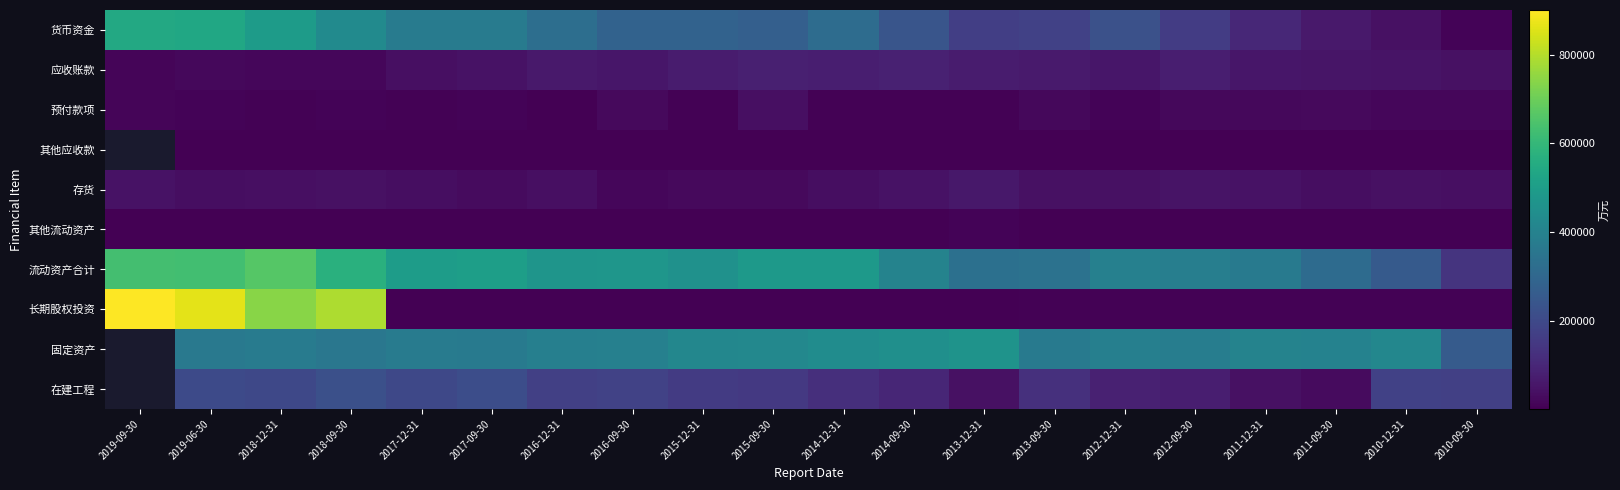

How many data points in 存货 are above 38420?

9